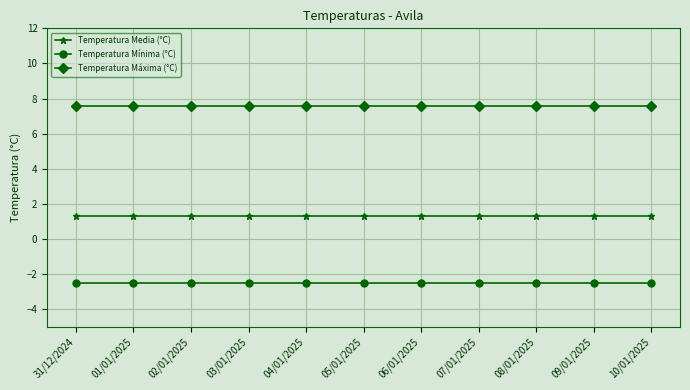

Rank the series by their average value, from lowest to highest.

Temperatura Mínima (°C), Temperatura Media (°C), Temperatura Máxima (°C)